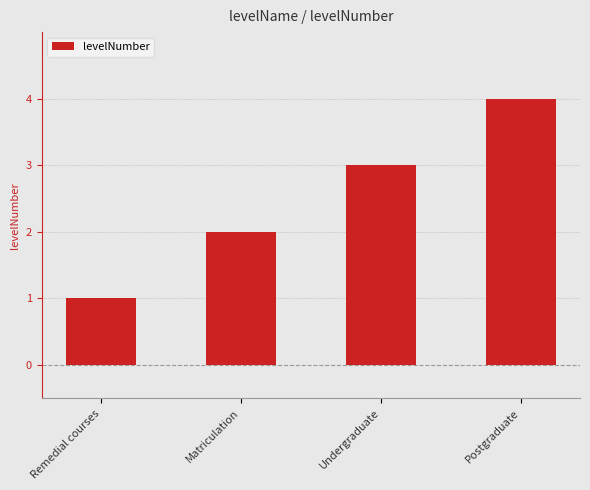

What is the sum of the values at Undergraduate and Matriculation?

5